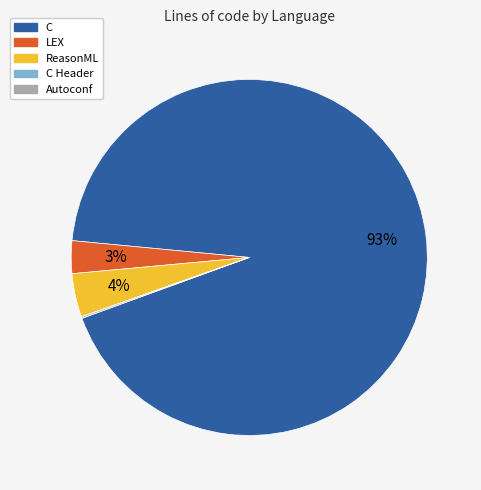

To the nearest percent, what is the difference between the largest and smallest slice percentages?

93%